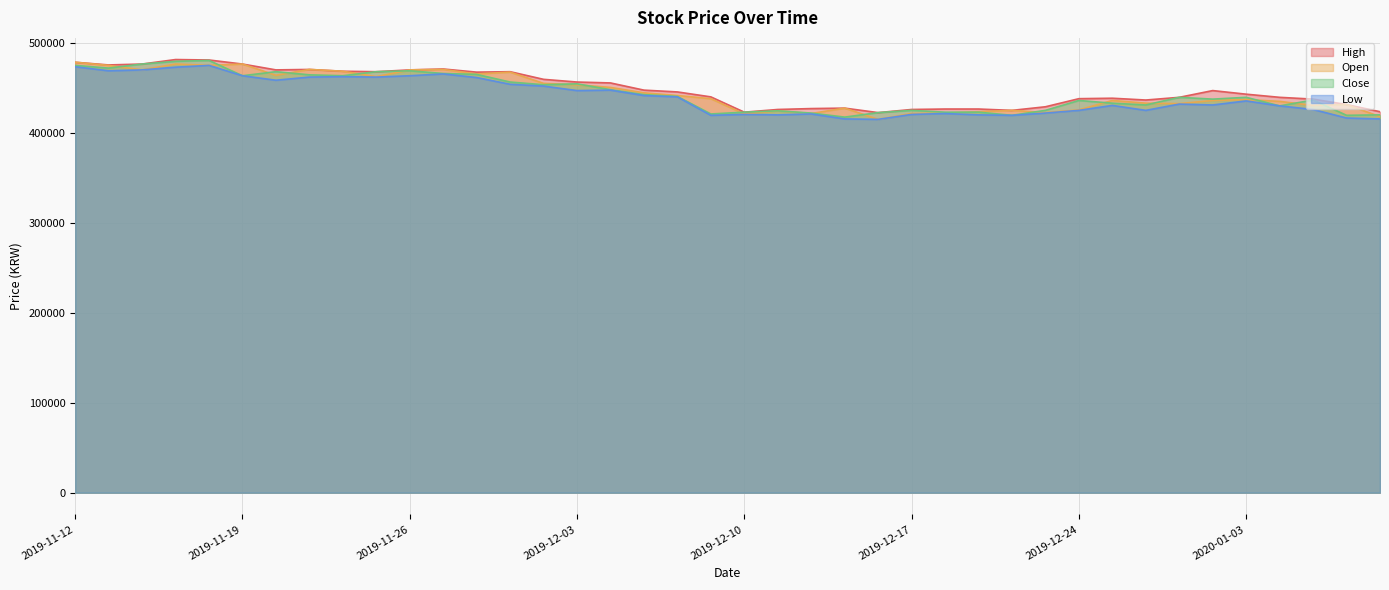

List the series in order of their peak value, lowest first.

Low, Open, Close, High